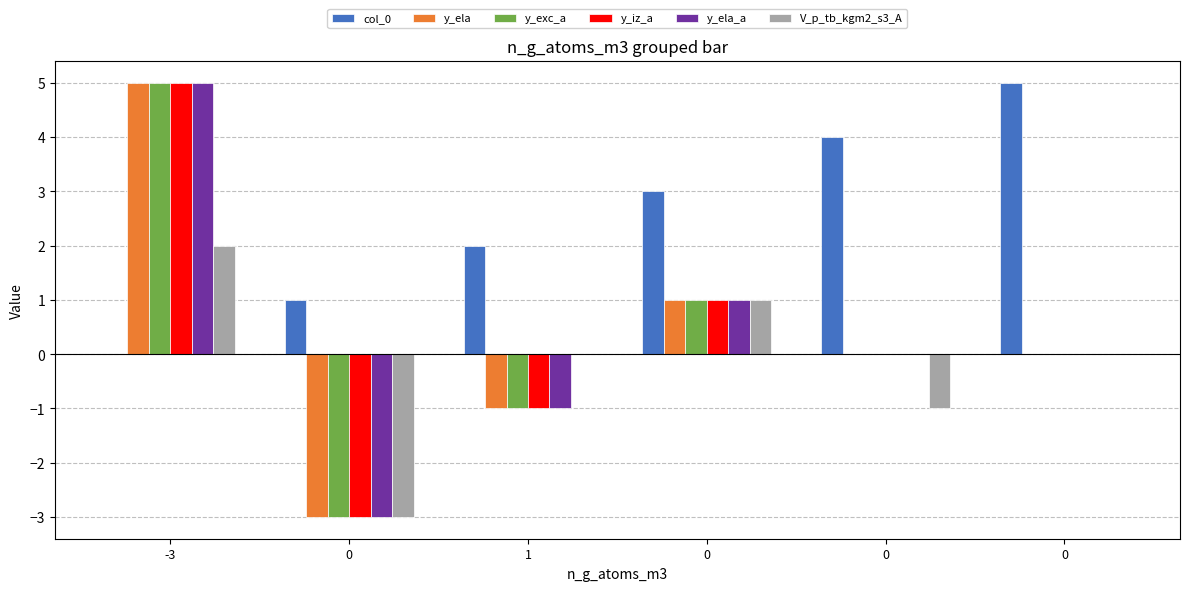

List the series in order of their peak value, lowest first.

V_p_tb_kgm2_s3_A, col_0, y_ela, y_exc_a, y_iz_a, y_ela_a